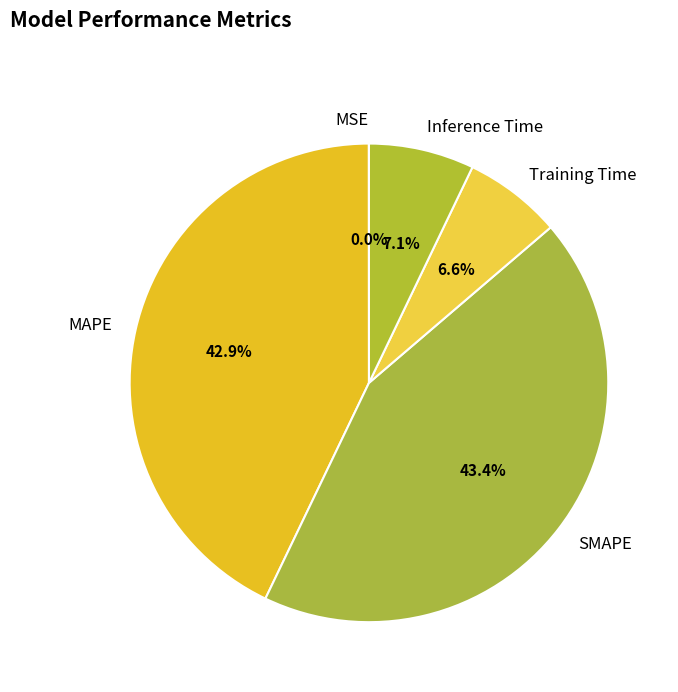

Between SMAPE and MAPE, which is larger?

SMAPE